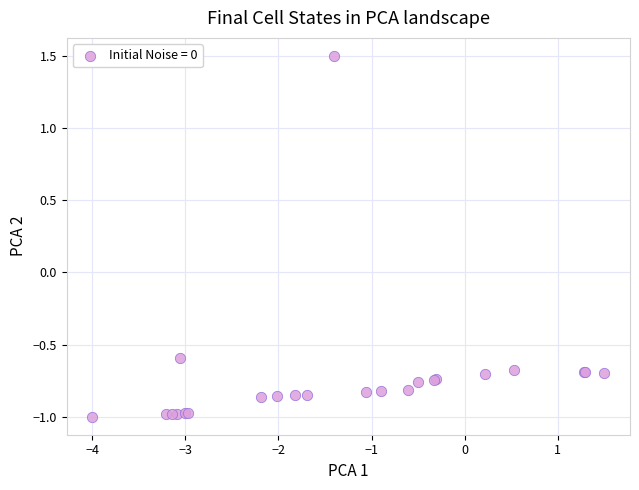

What Y value in the scatter plot is closest to 0?

-0.6